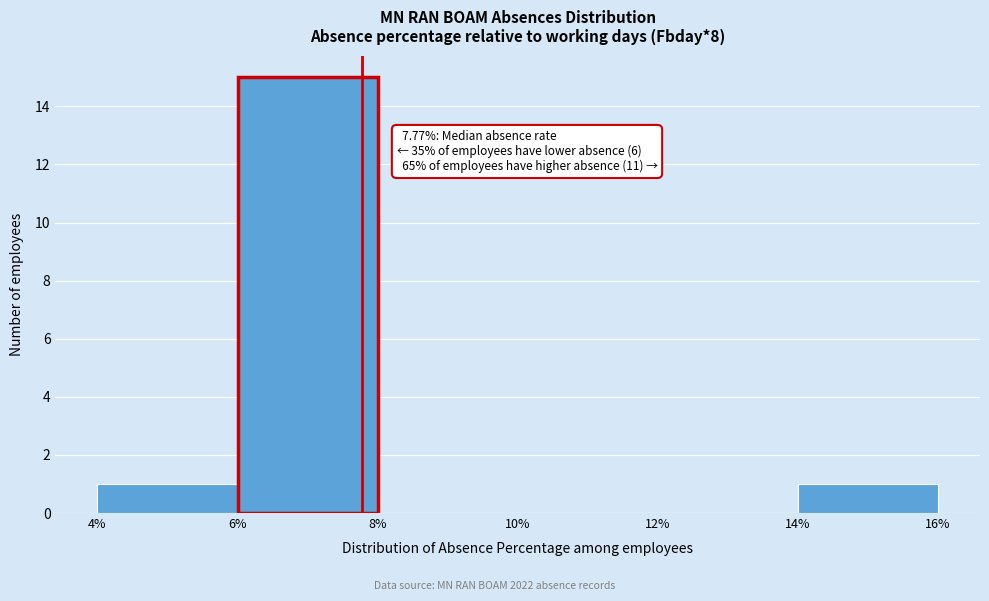

Over which range of the x-axis is the bar tallest?

6% to 8%